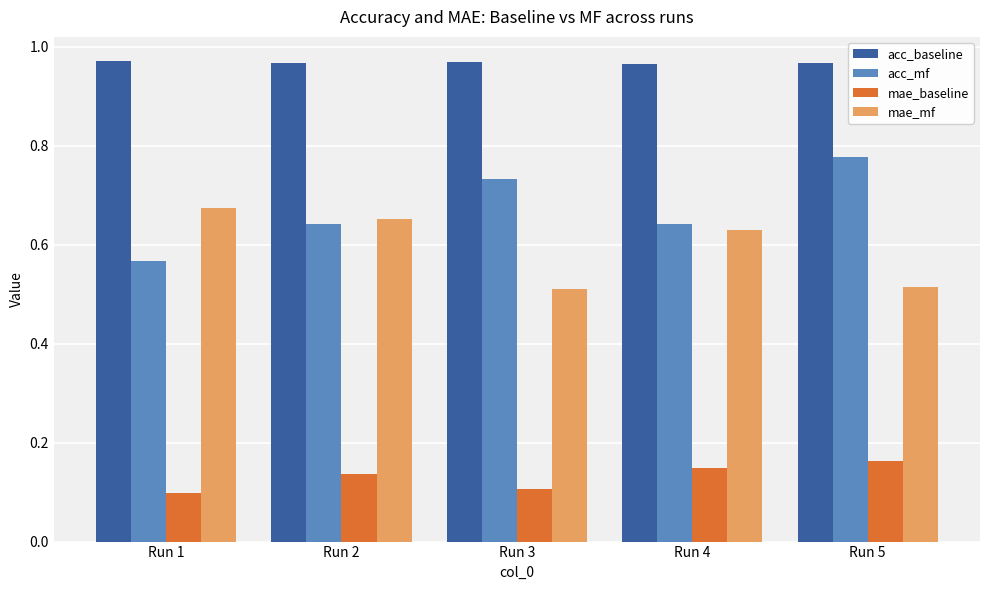

What is the sum of all acc_mf values?

3.4